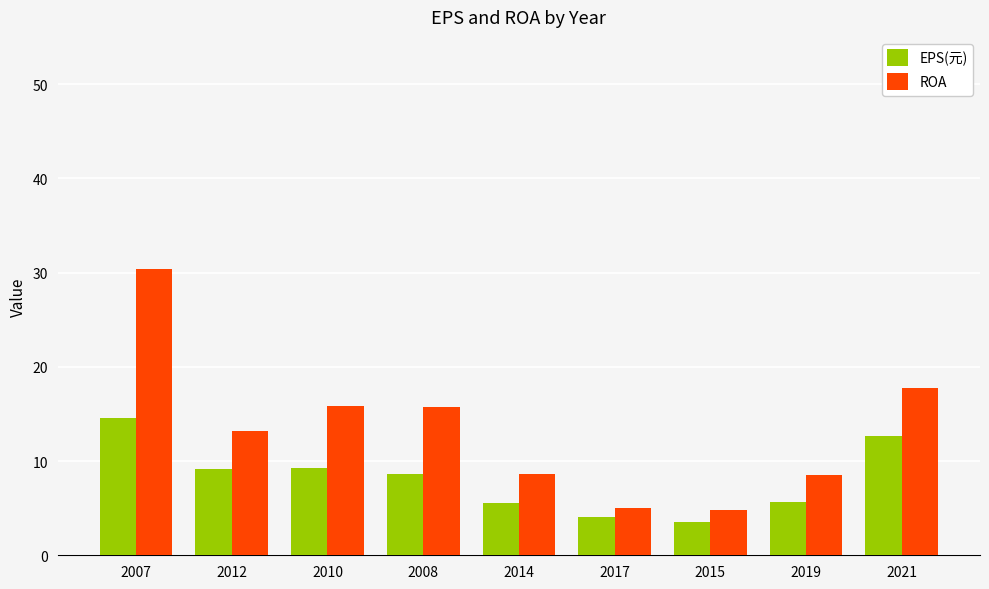

Rank the series by their maximum value, from highest to lowest.

ROA, EPS(元)